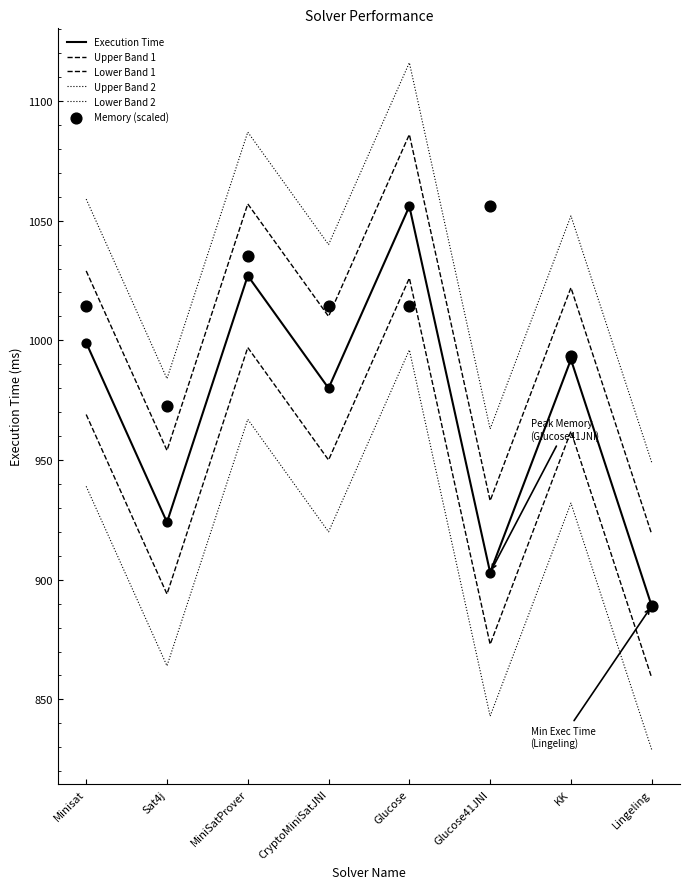

Which series reaches the minimum Y coordinate?

Lower Band 2